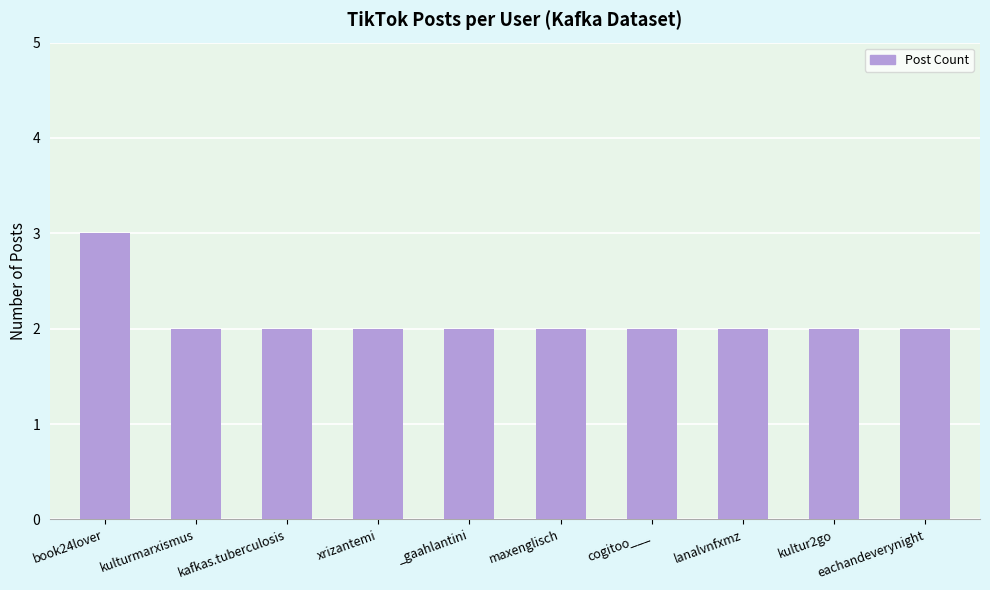

Reading right to left, extract all data points from this chart.

eachandeverynight=2	kultur2go=2	lanalvnfxmz=2	cogitoo___=2	maxenglisch=2	_gaahlantini=2	xrizantemi=2	kafkas.tuberculosis=2	kulturmarxismus=2	book24lover=3